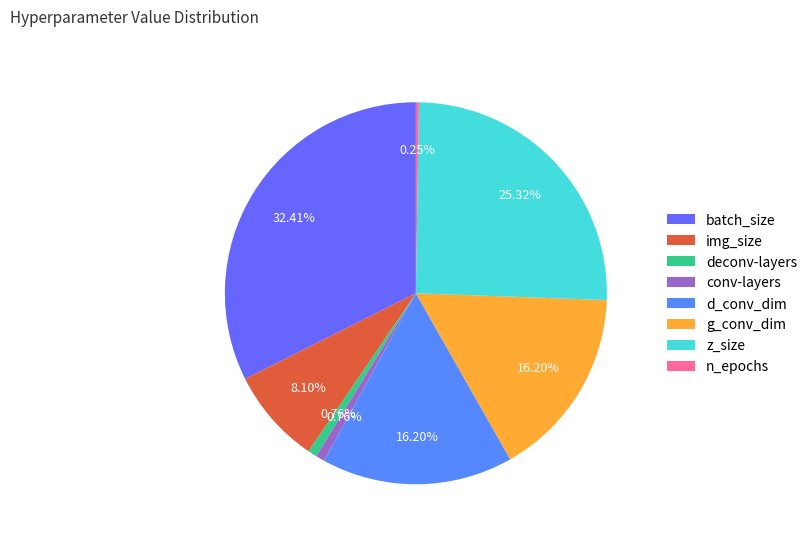

Which category has the biggest portion of the pie?

batch_size